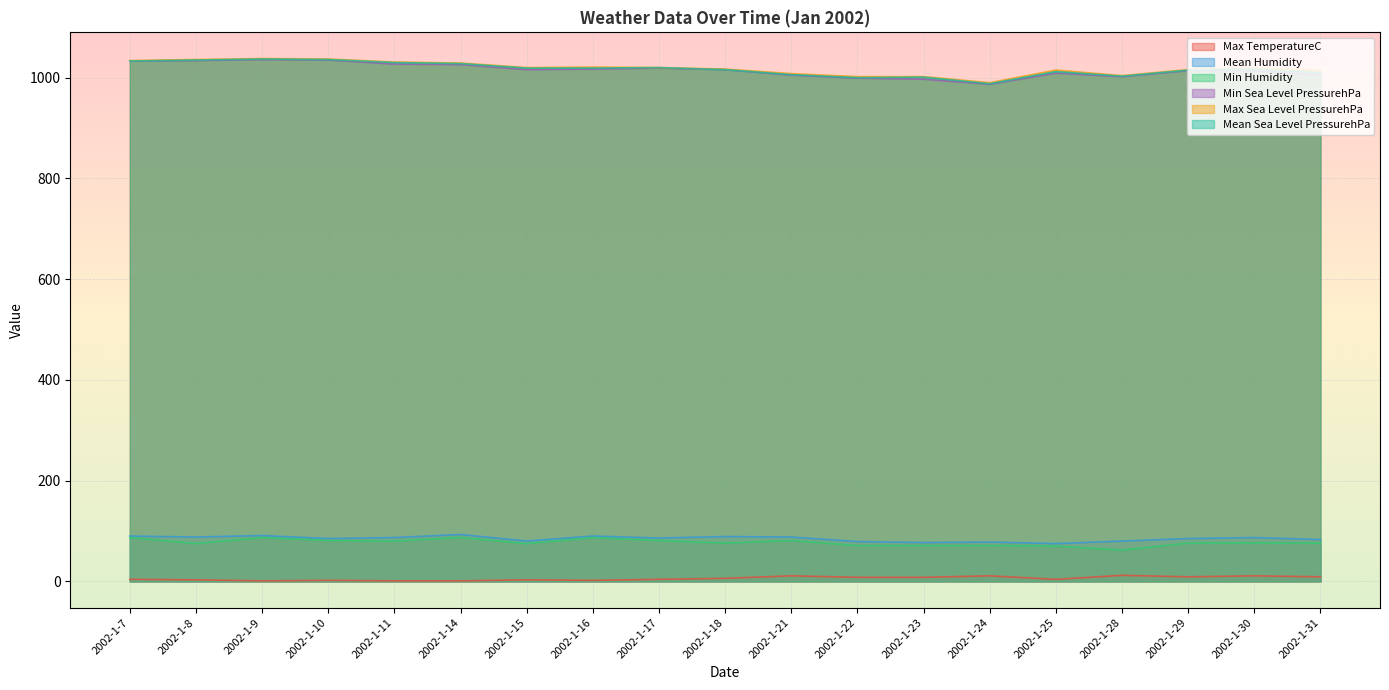

Which series has the widest spread of values?

Min Sea Level PressurehPa